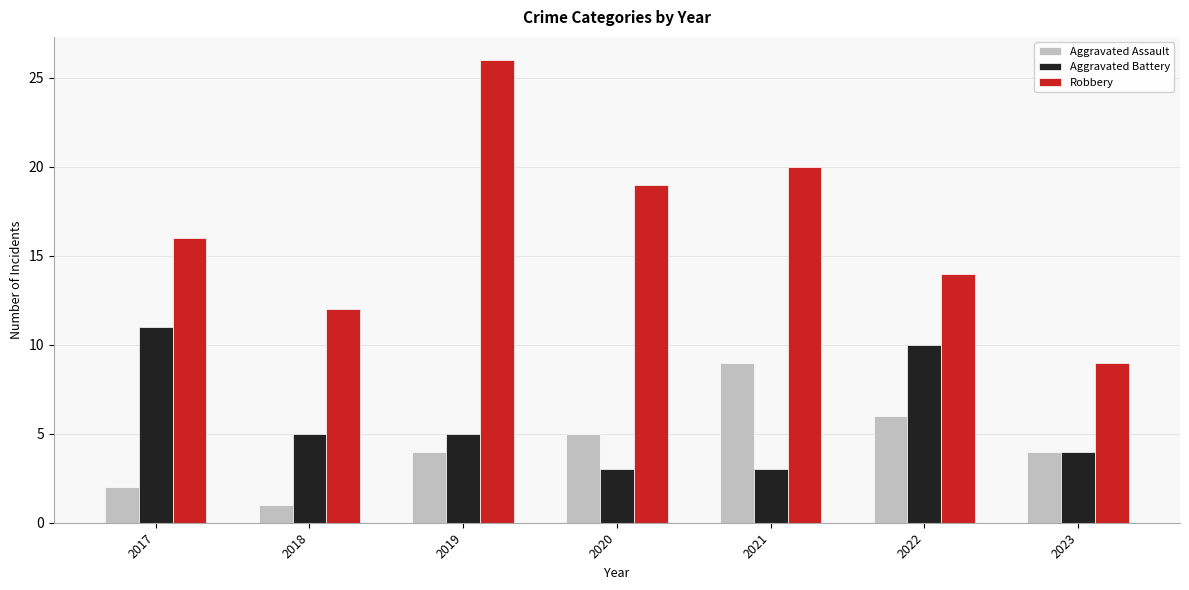

List the series in order of their peak value, lowest first.

Aggravated Assault, Aggravated Battery, Robbery